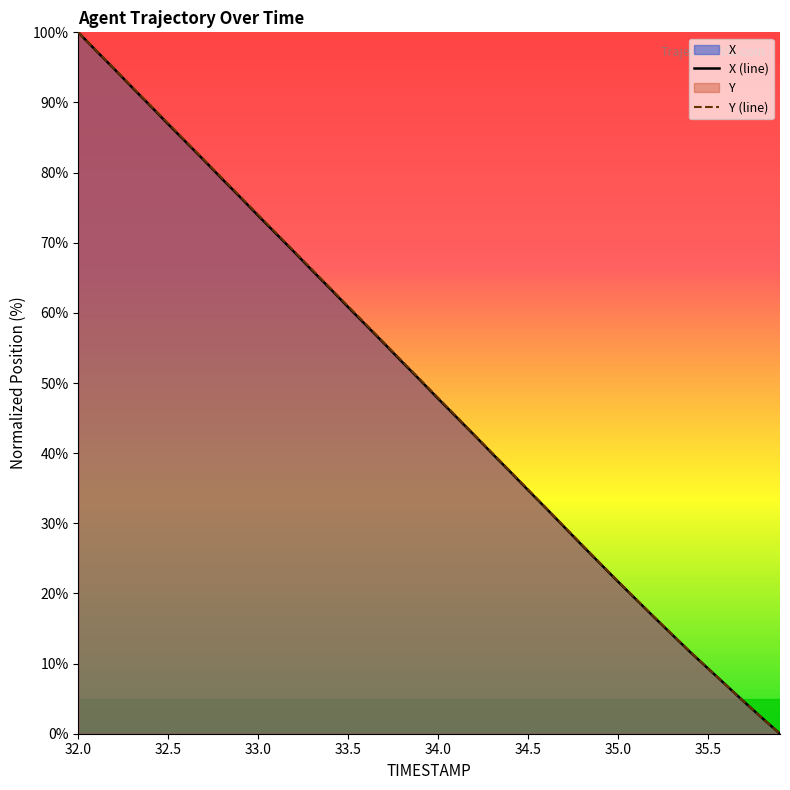

The value of Y at 32.0 is 100.0. True or false?

True